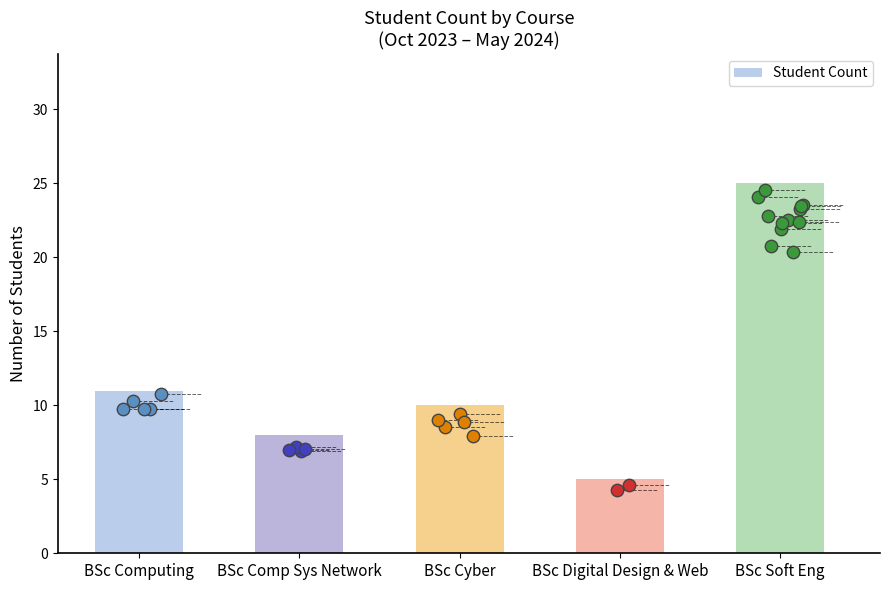

What is the change in value from BSc Comp Sys Network to BSc Digital Design & Web?

-3